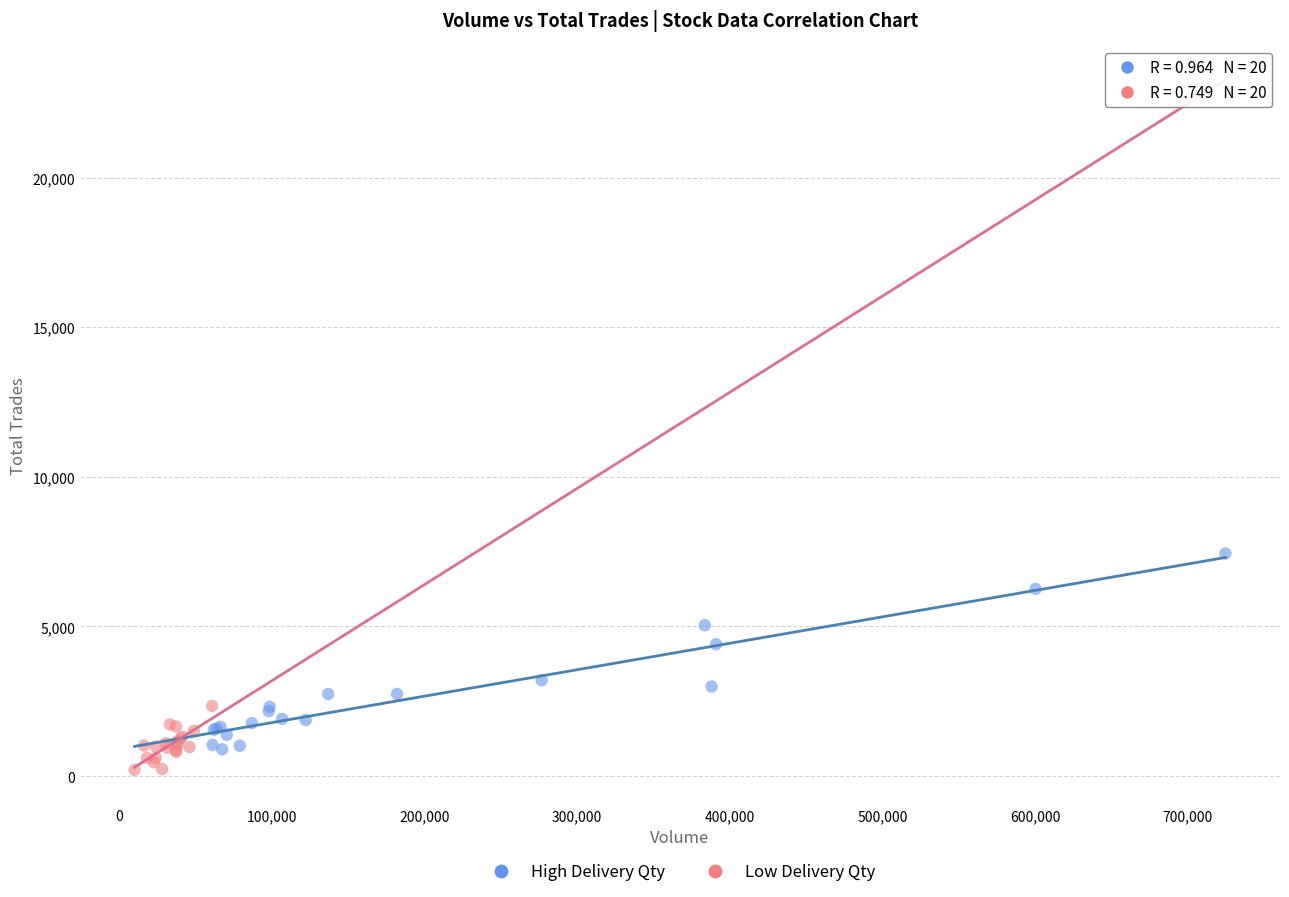

Which series contains the lowest Y value?

Low Delivery Qty